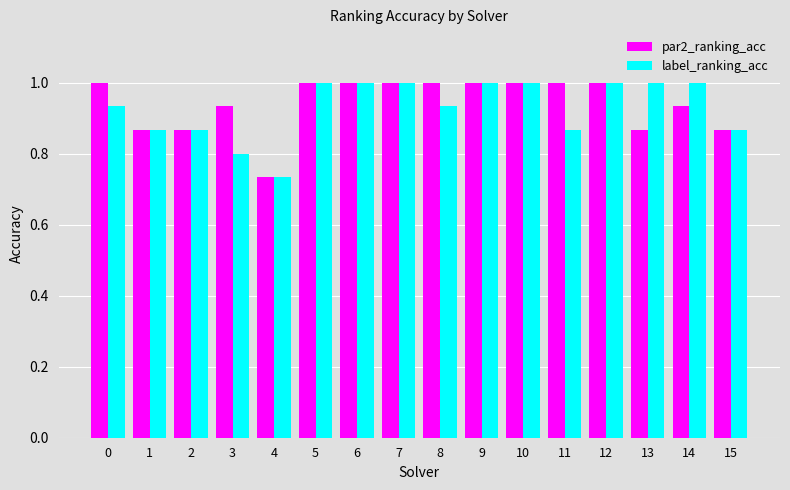

What are all the series names shown in the legend?

par2_ranking_acc, label_ranking_acc